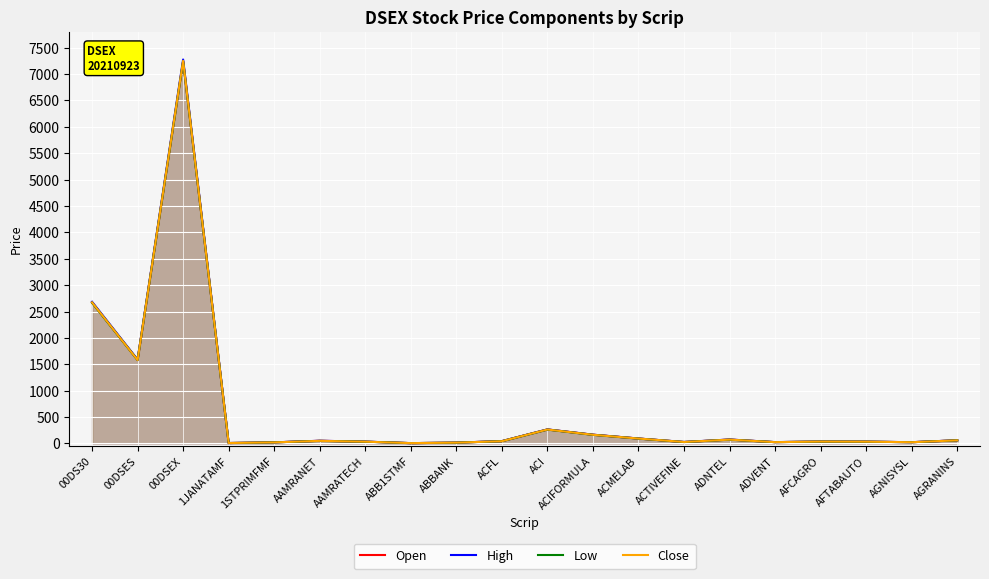

Which series has the largest total across all categories?

High